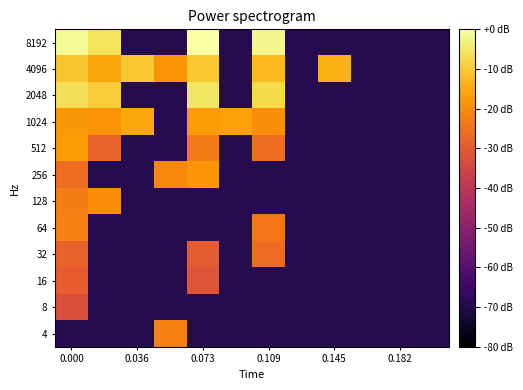

Rank the series by their maximum value, from lowest to highest.

8, 16, 32, 4, 64, 128, 256, 512, 1024, 4096, 2048, 8192